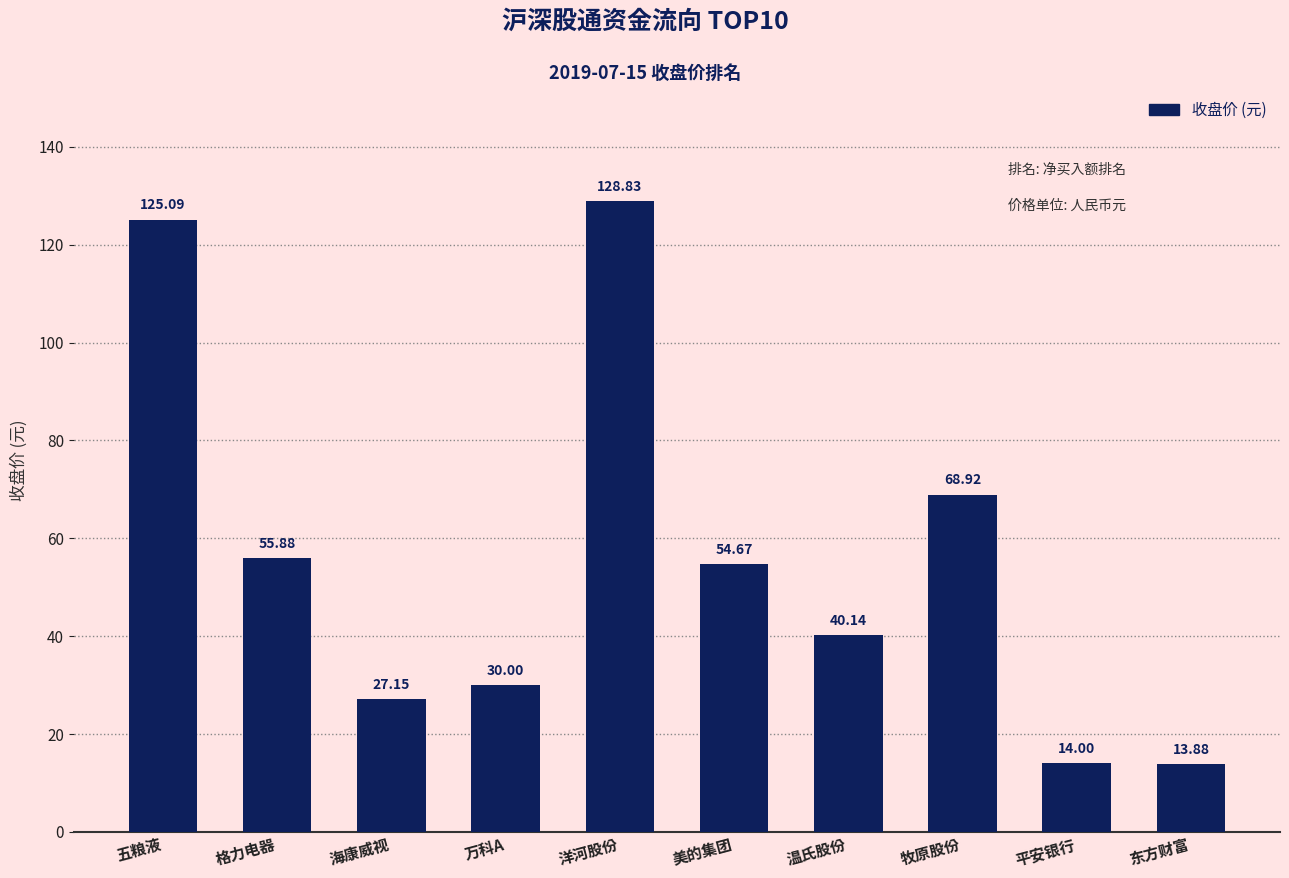

What is the ratio of the value at 牧原股份 to the value at 东方财富?

5.0